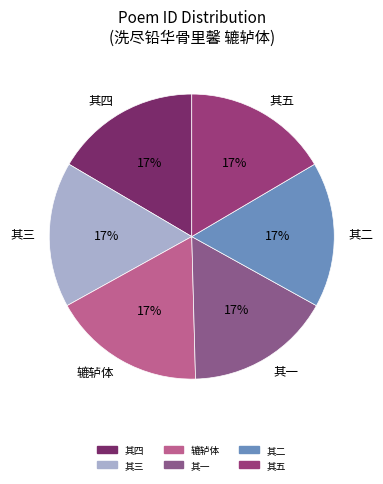

Is the sum of 辘轳体 and 其三 greater than half?

No